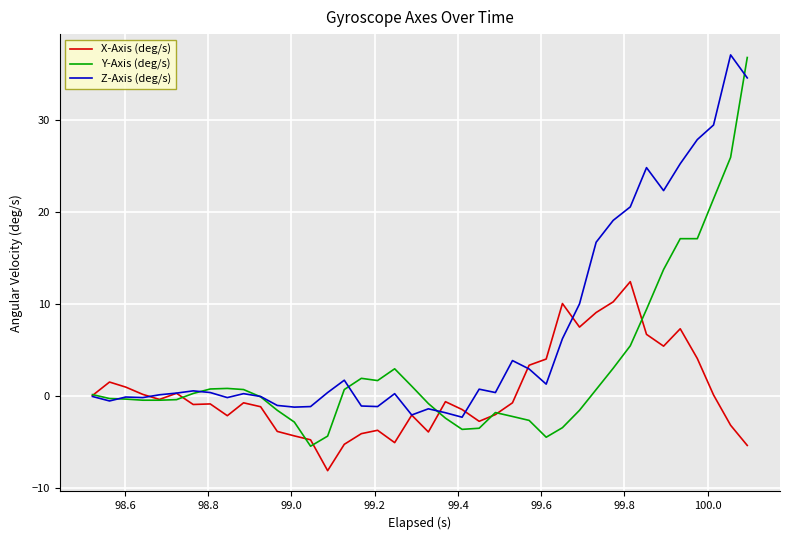

Rank the series by their average value, from lowest to highest.

X-Axis (deg/s), Y-Axis (deg/s), Z-Axis (deg/s)